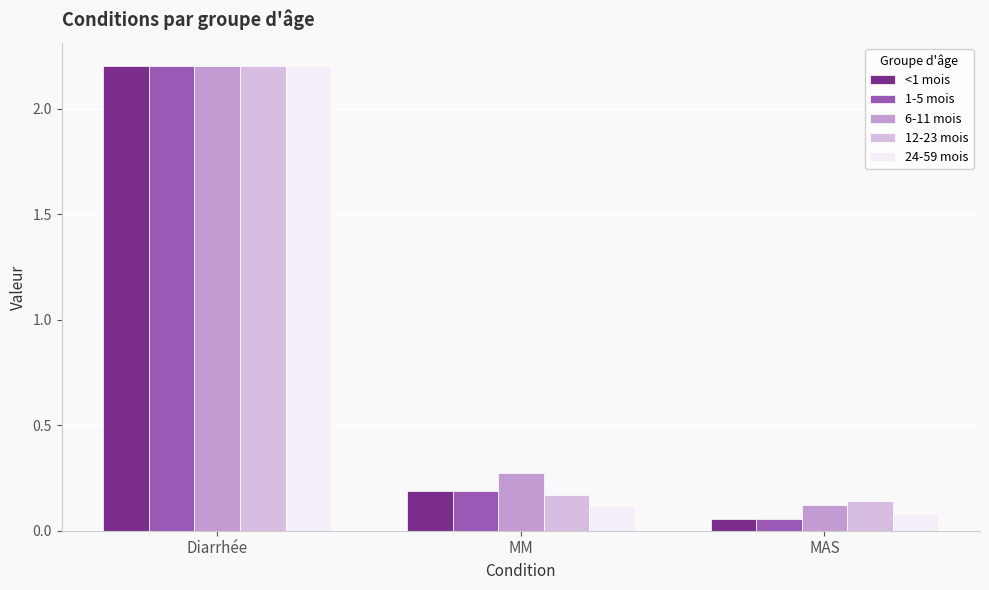

What are all the series names shown in the legend?

<1 mois, 1-5 mois, 6-11 mois, 12-23 mois, 24-59 mois